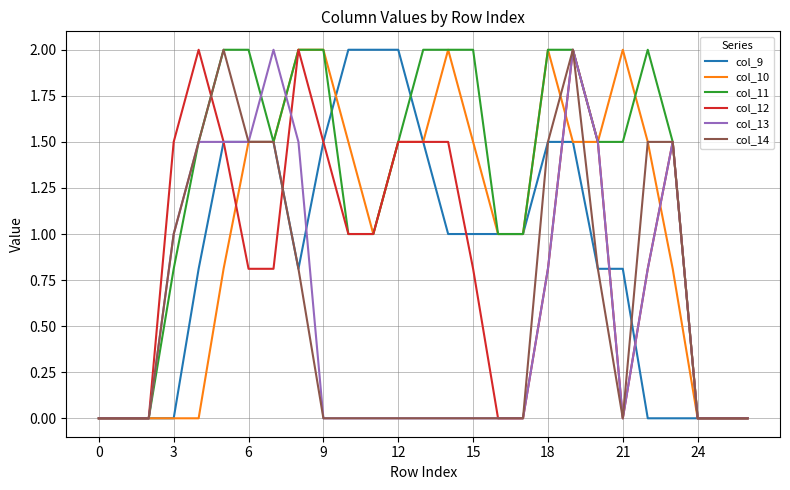

Which series has the largest total across all categories?

col_11